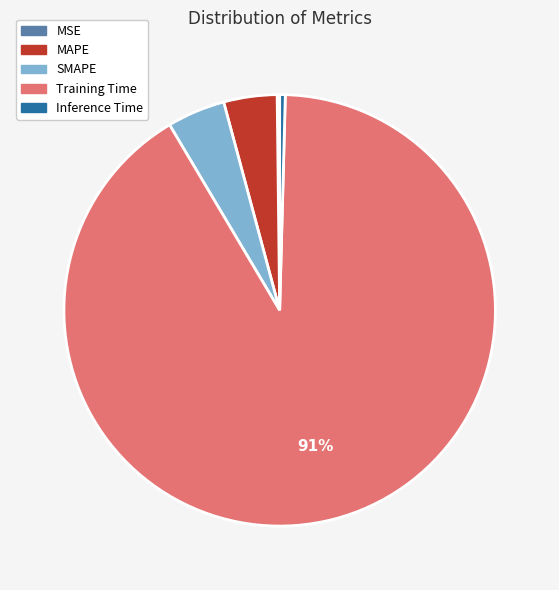

To the nearest percent, what is the average slice percentage?

20%